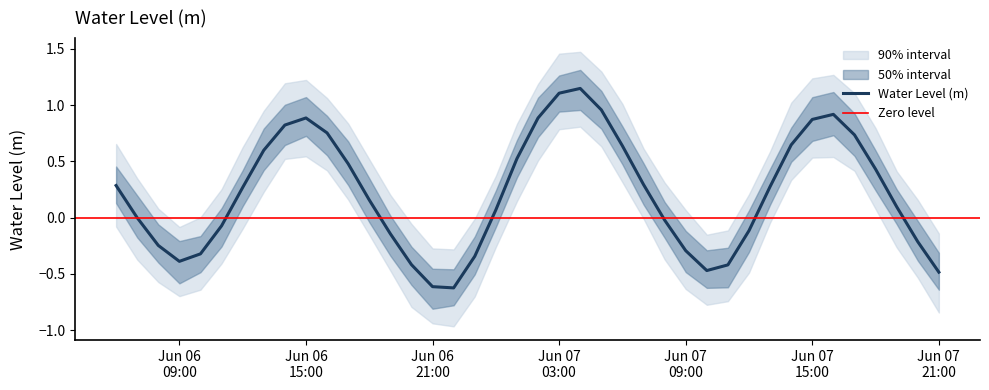

What is the lowest value of the Water Level (m) series?

-0.6